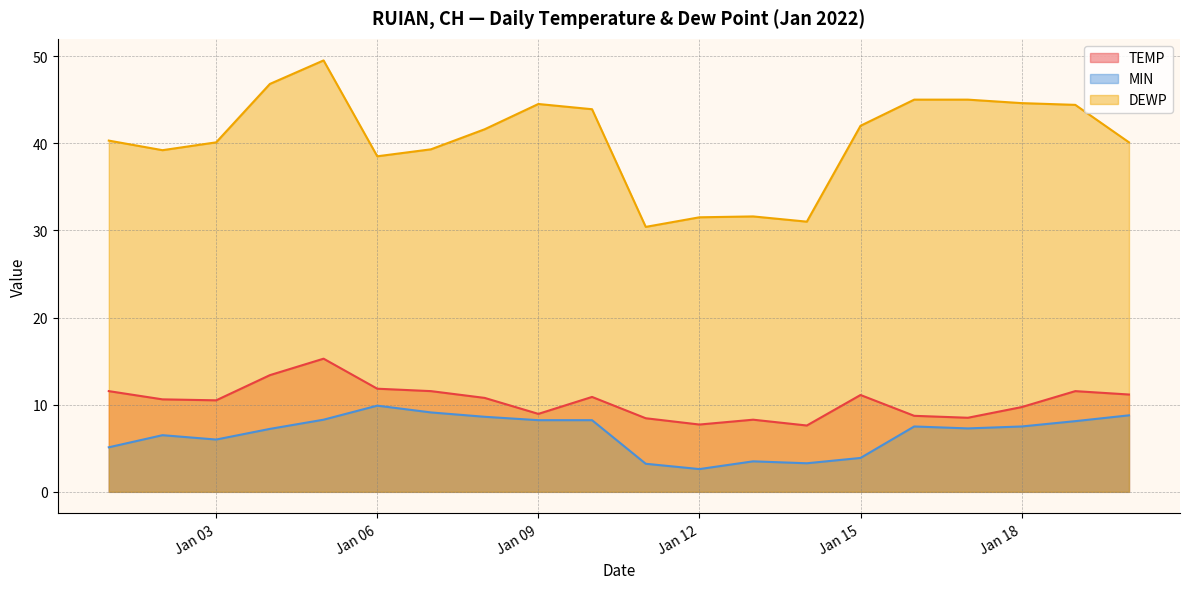

What is the minimum value for TEMP?

7.6